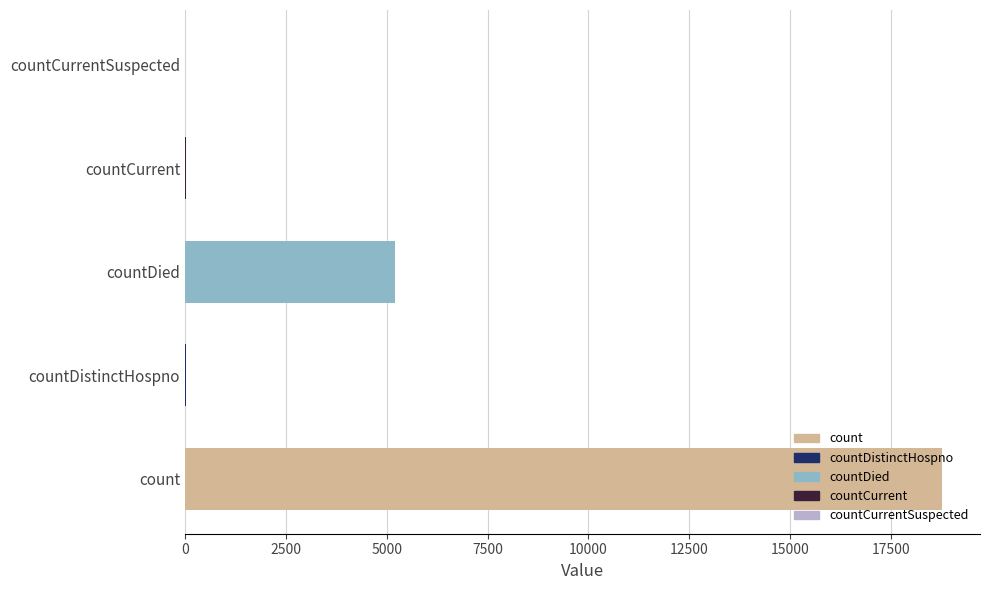

What is the change in value from count to countDied?

-13567